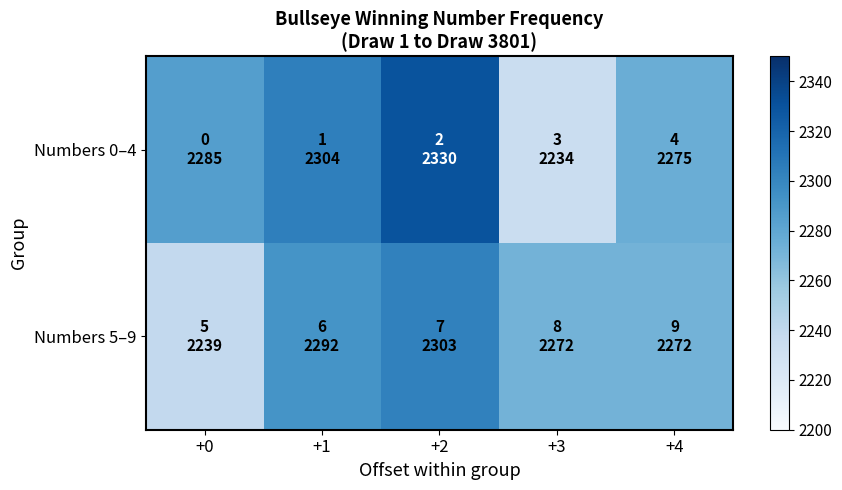

Which series has the widest spread of values?

Numbers 0–4